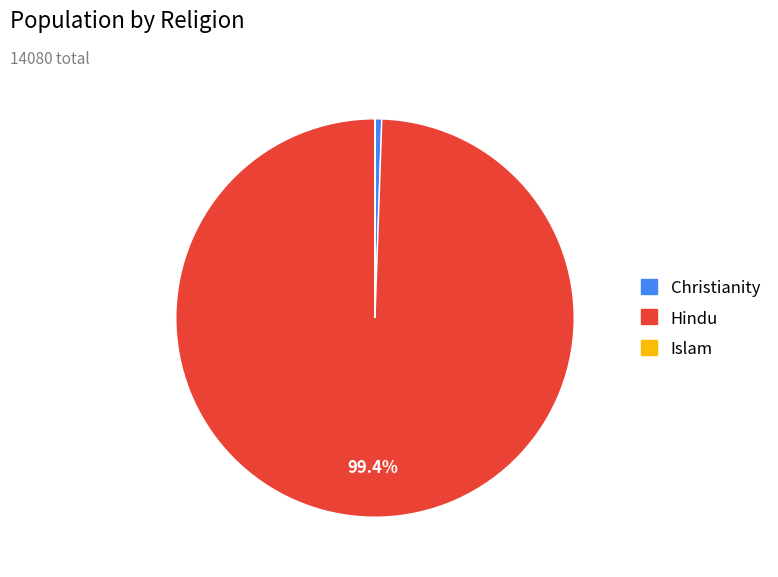

Does Hindu represent more than half of the total?

Yes